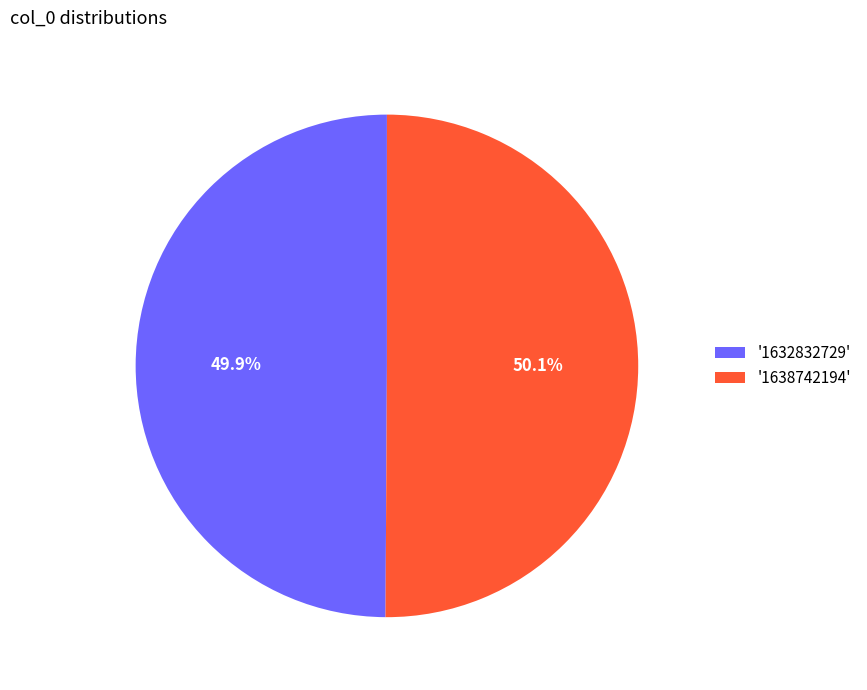

Does any single category account for the majority?

Yes